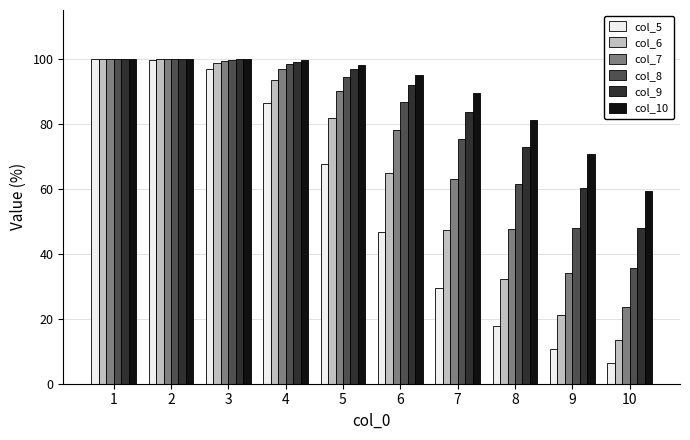

What is the value of the col_10 bar at the 9th from the left?

70.7